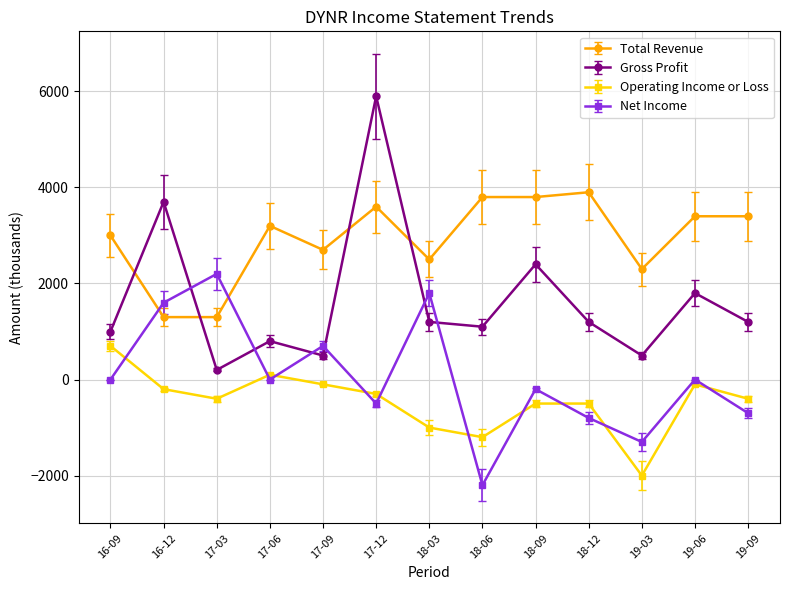

The value of Total Revenue at 16-12 is 1300. True or false?

True